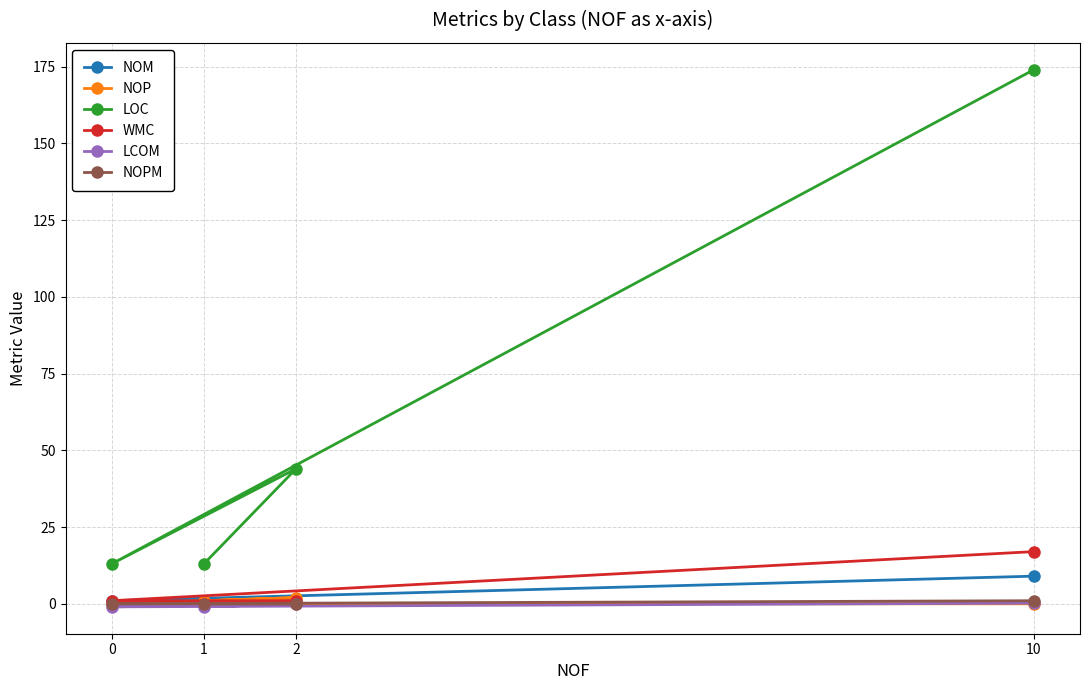

What is the average value of the LOC series?

61.0